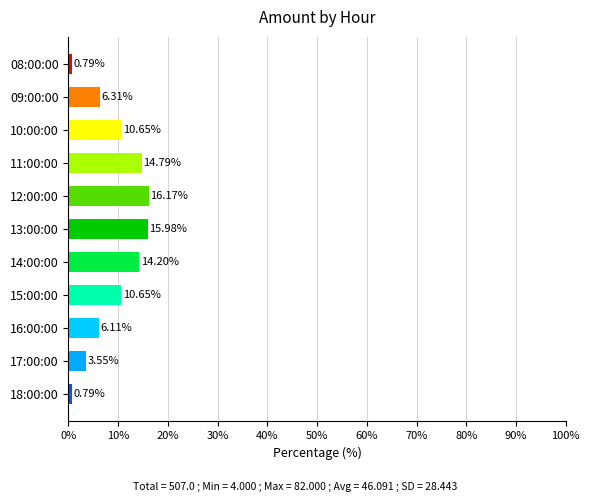

Which has a higher value, 16:00:00 or 13:00:00?

13:00:00